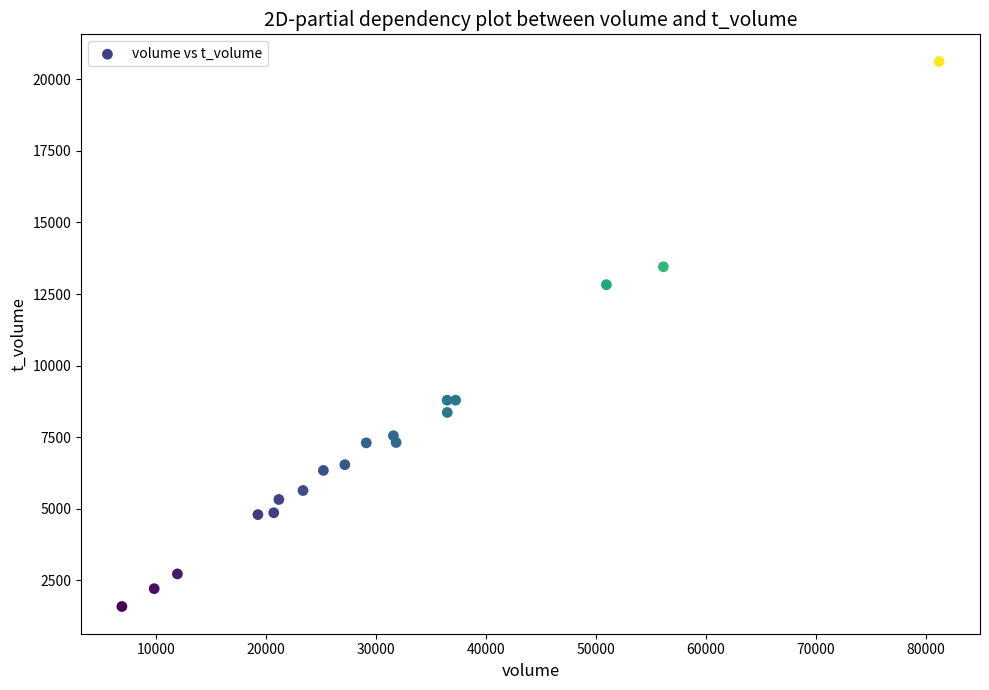

What Y value in the scatter plot is closest to 11101?

12826